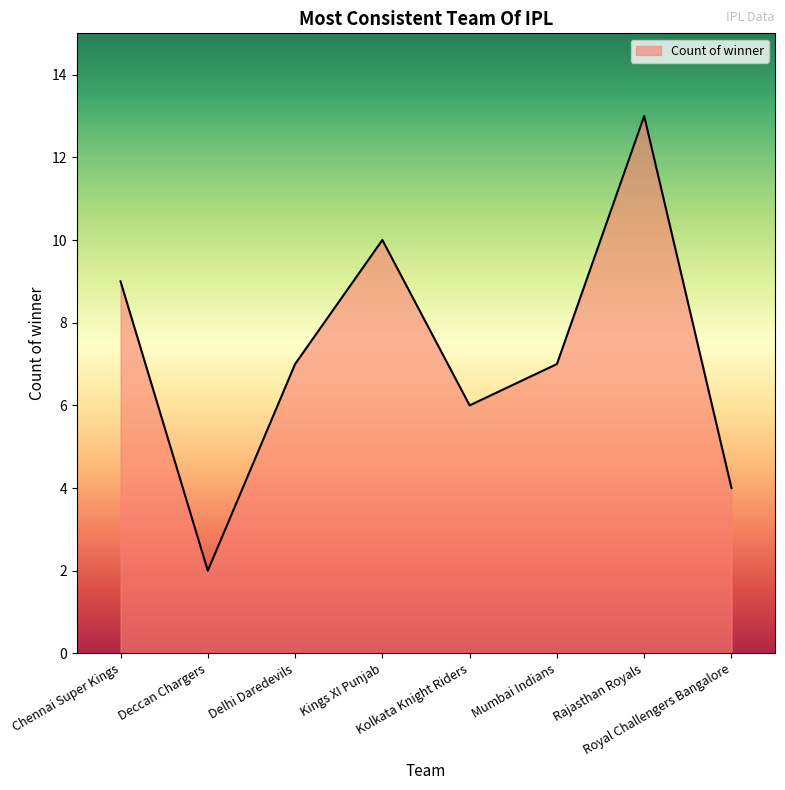

What is the difference between the second highest and minimum values?

8